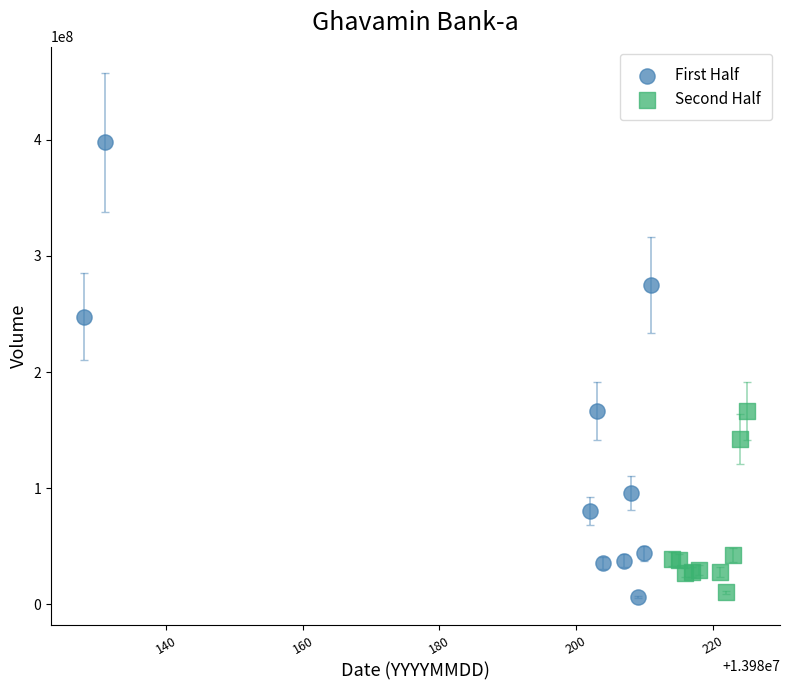

What are all the series names shown in the legend?

First Half, Second Half